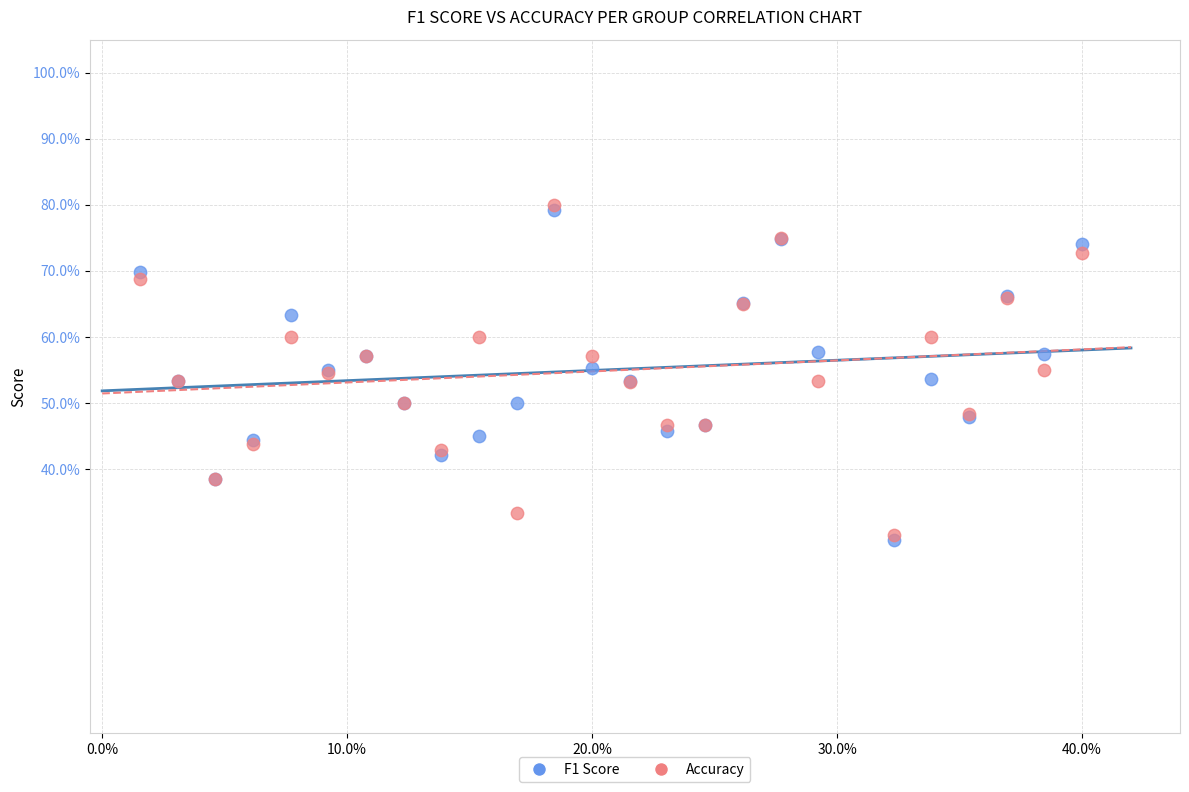

What are all the series names shown in the legend?

F1 Score, Accuracy